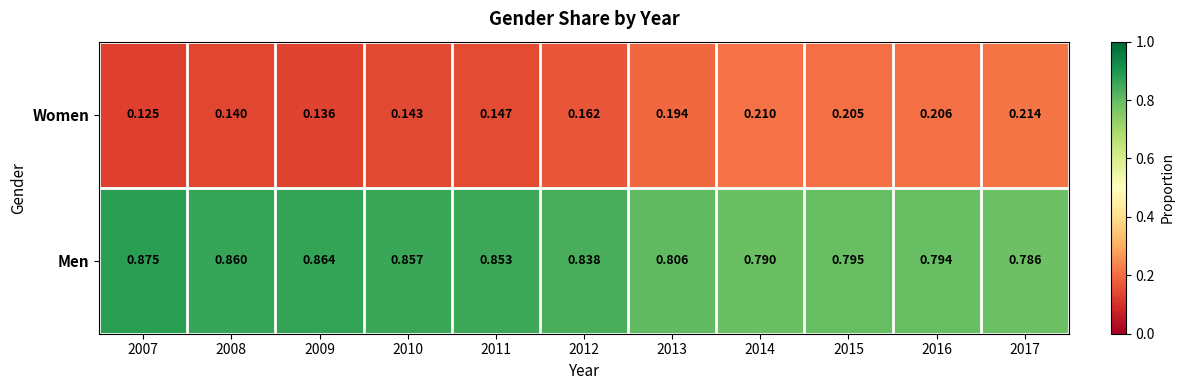

Which series has the largest total across all categories?

Men